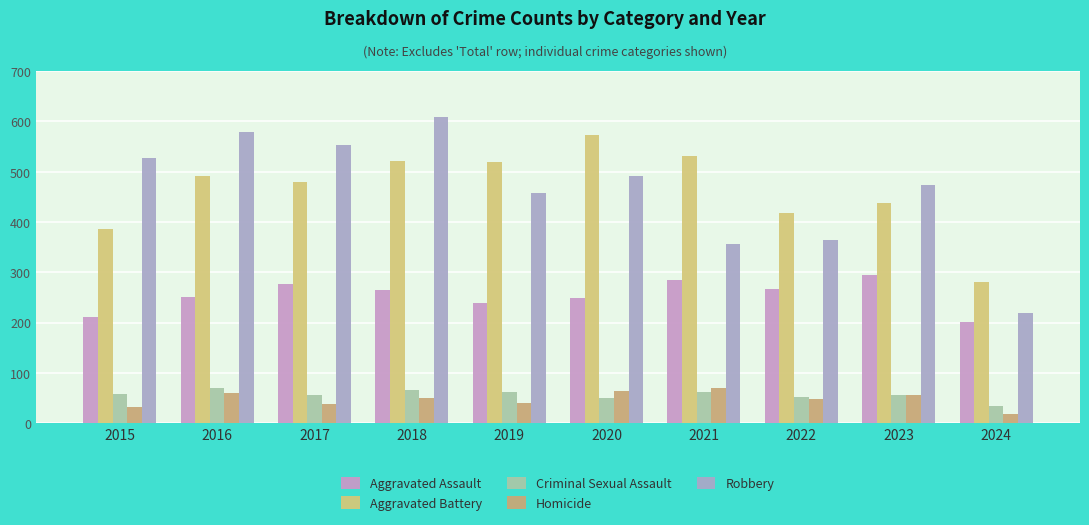

What is the difference between the second highest and minimum values in the Aggravated Assault series?

82